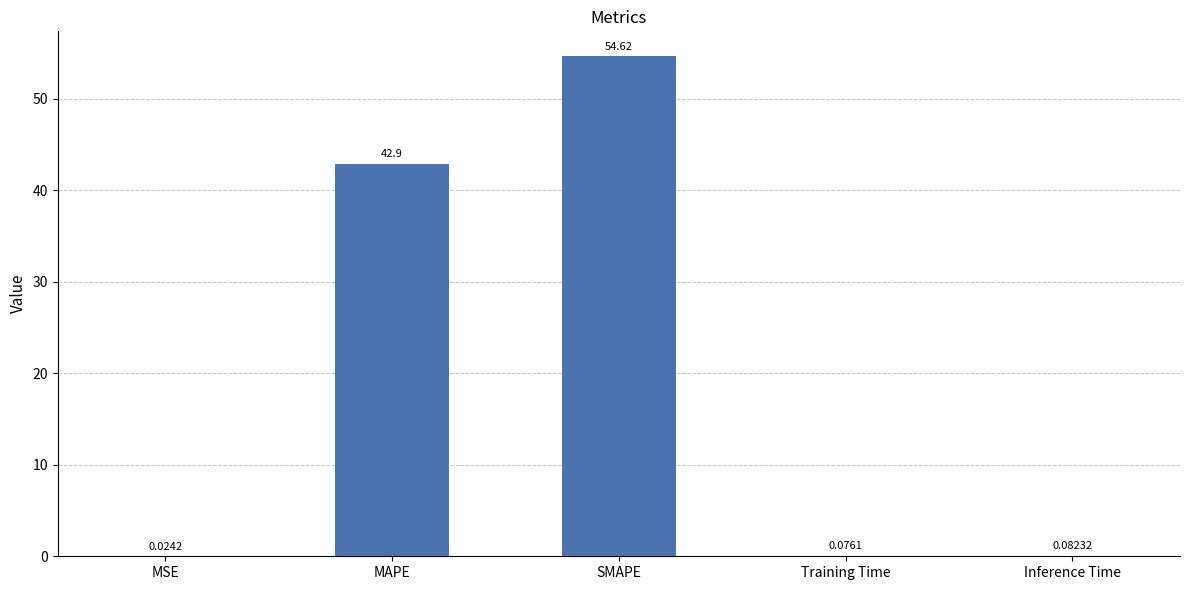

Which has a higher value, MAPE or MSE?

MAPE